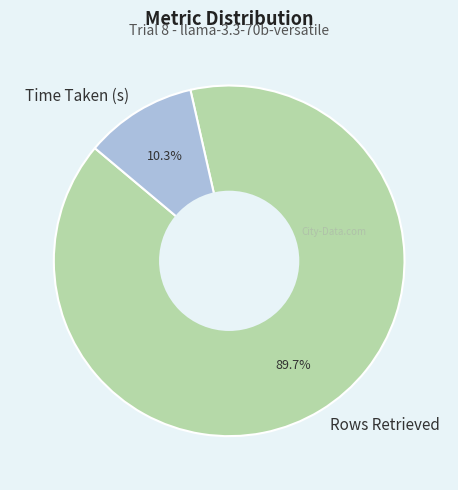

Between Time Taken (s) and Rows Retrieved, which is larger?

Rows Retrieved